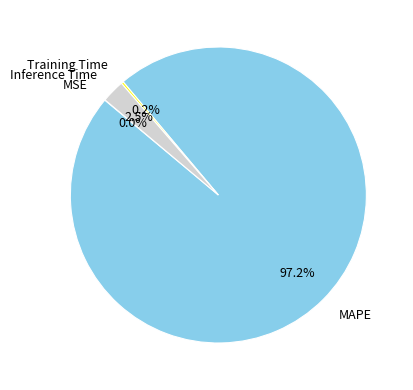

To the nearest percent, what is the difference between the largest and smallest slice percentages?

97%